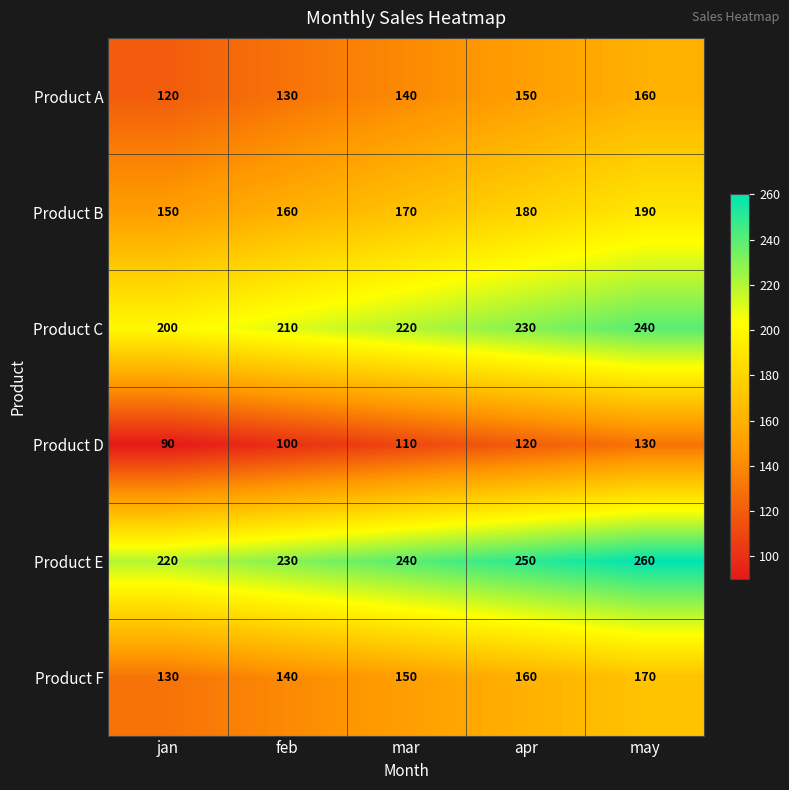

Rank the series by their maximum value, from lowest to highest.

Product D, Product A, Product F, Product B, Product C, Product E